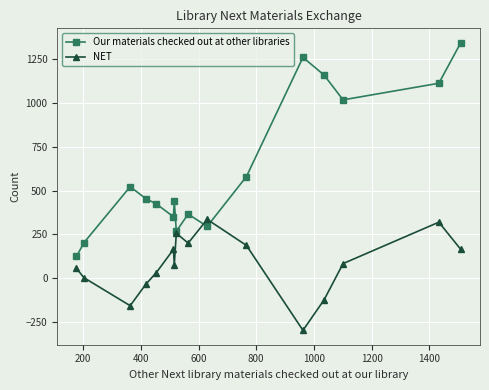

Which series has the largest total across all categories?

Our materials checked out at other libraries